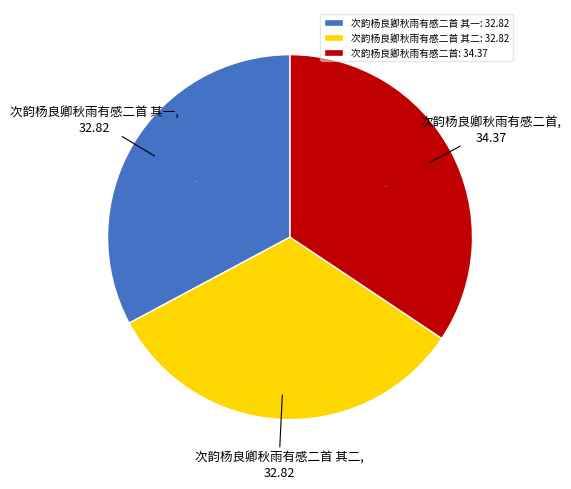

Approximately how many times larger is the value at 次韵杨良卿秋雨有感二首 其一 compared to 次韵杨良卿秋雨有感二首?

1.0